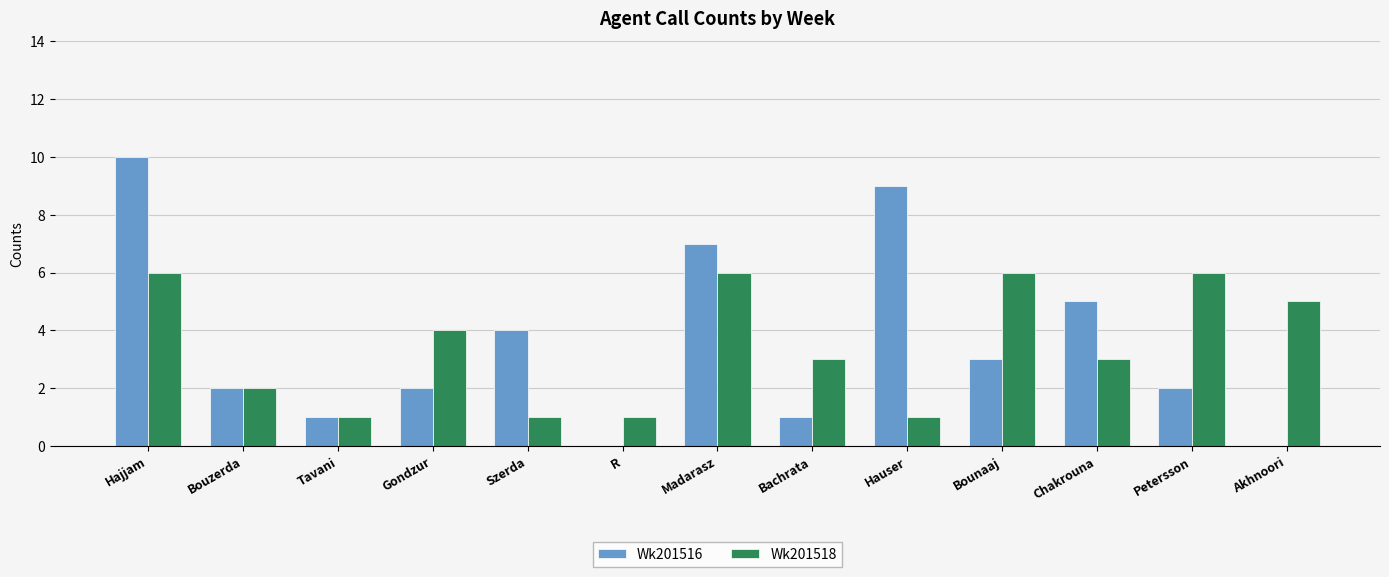

What is the difference between the Wk201516 values at Tavani and Madarasz?

6